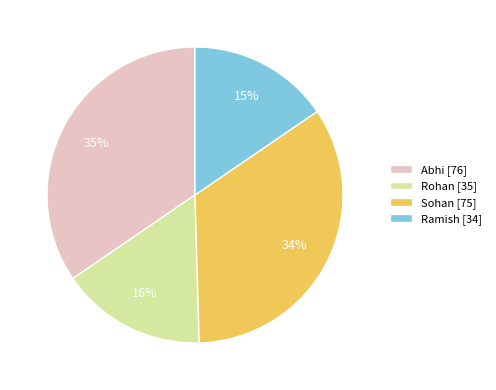

To the nearest percent, what is the average slice percentage?

25%